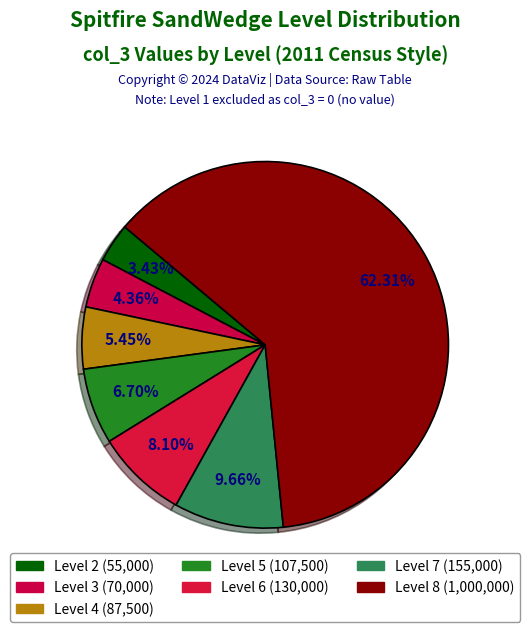

Count the number of slices in the pie.

7